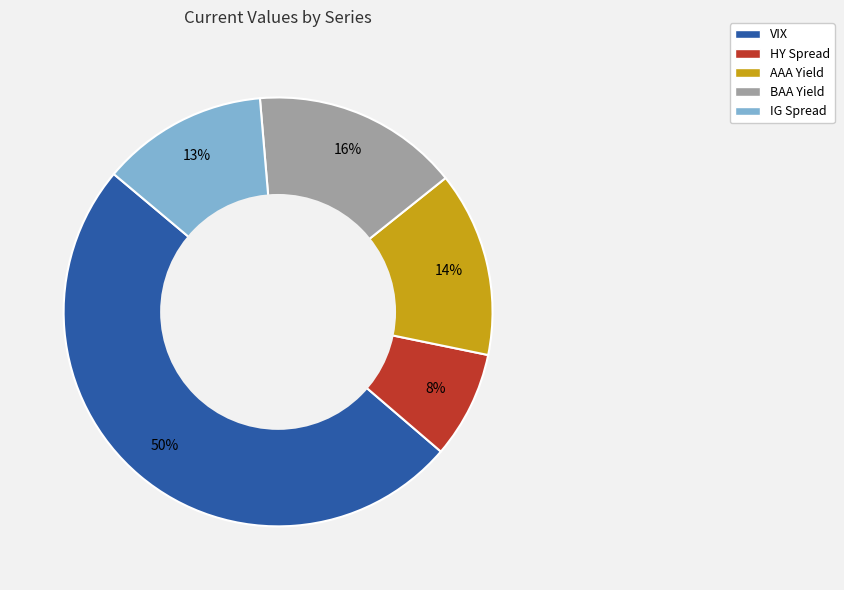

What percentage is the AAA Yield slice, to the nearest percent?

14%